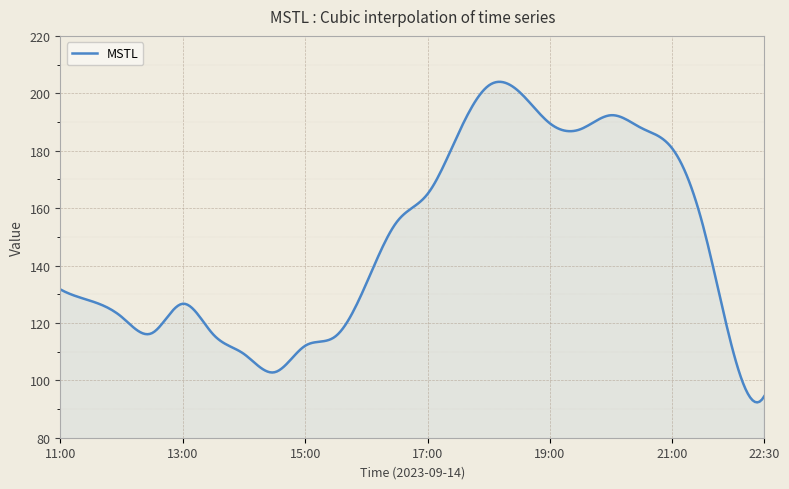

What is the difference between the maximum and minimum values?

111.7